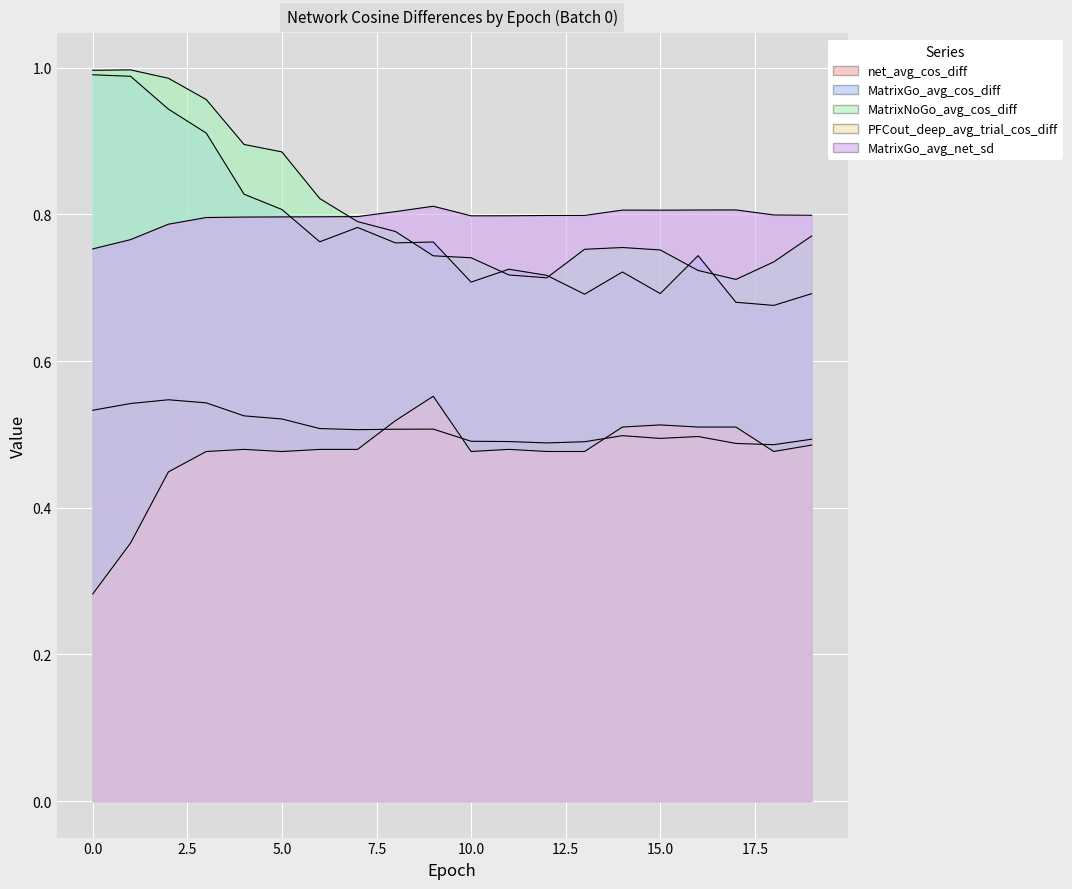

How many interior local valleys does the MatrixGo_avg_net_sd series have?

2